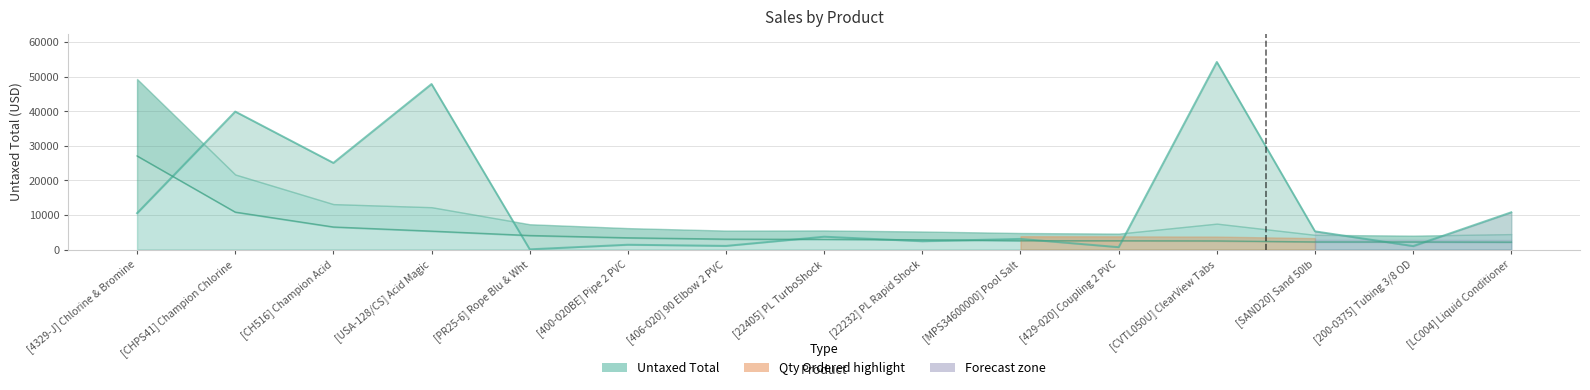

Reading left to right, transcribe all the data shown in this chart.

[4329-J] Chlorine & Bromine=10525.1	[CHPS41] Champion Chlorine=39924.4	[CH516] Champion Acid=25070.8	[USA-128/CS] Acid Magic=47897.7	[PR25-6] Rope Blu & Wht=64.9	[400-020BE] Pipe 2 PVC=1394.0	[406-020] 90 Elbow 2 PVC=1058.7	[22405] PL TurboShock=3718.8	[22232] PL Rapid Shock=2405.8	[MPS34600000] Pool Salt=3079.1	[429-020] Coupling 2 PVC=687.6	[CVTL050U] ClearView Tabs=54278.1	[SAND20] Sand 50lb=5265.7	[200-0375] Tubing 3/8 OD=1010.3	[LC004] Liquid Conditioner=10780.9